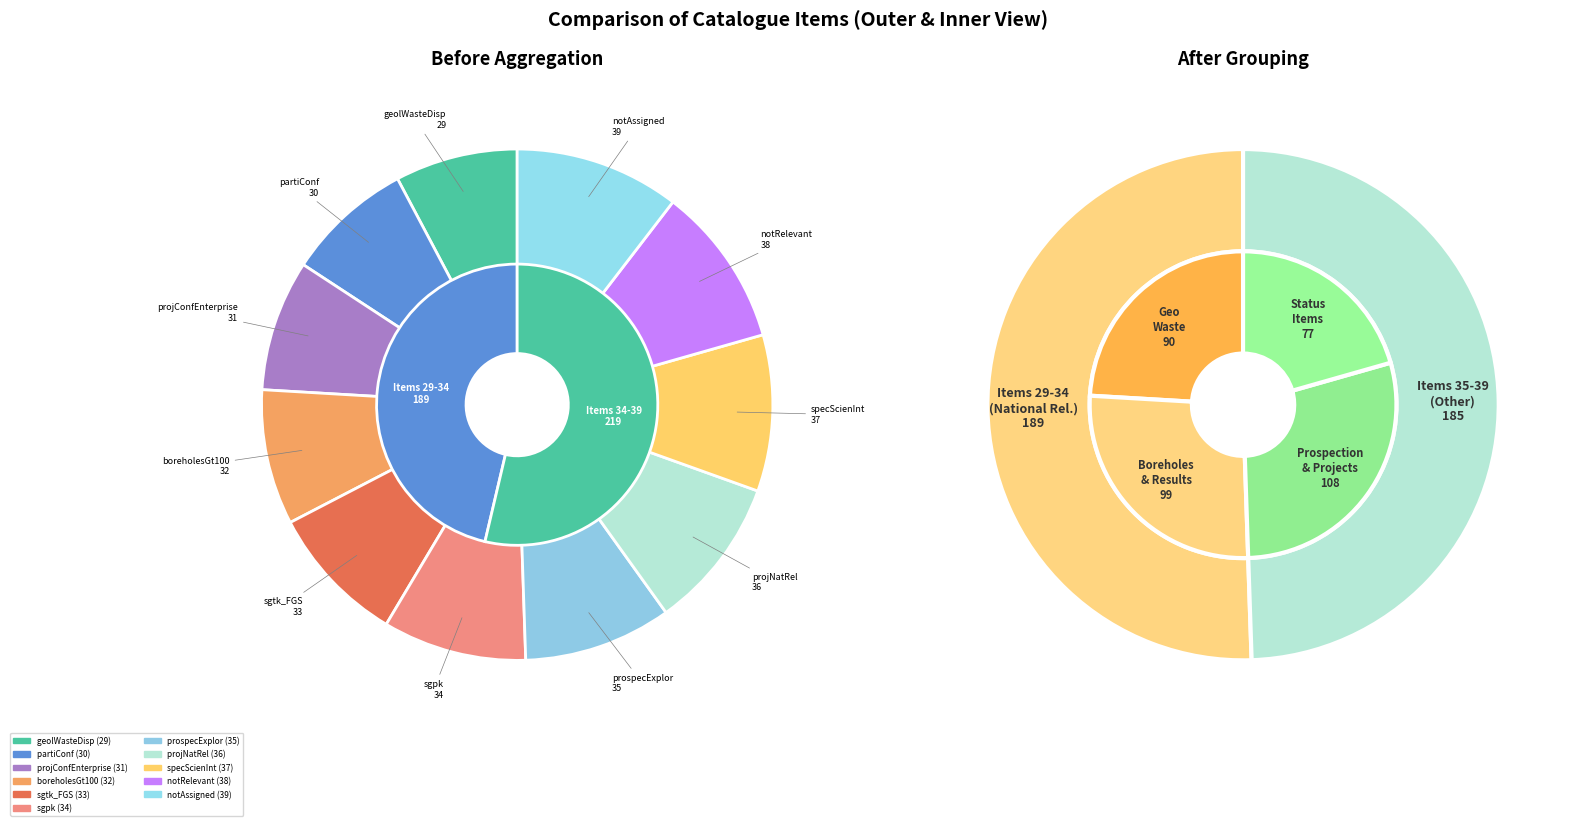

Which category has the smallest portion of the pie?

geolWasteDisp